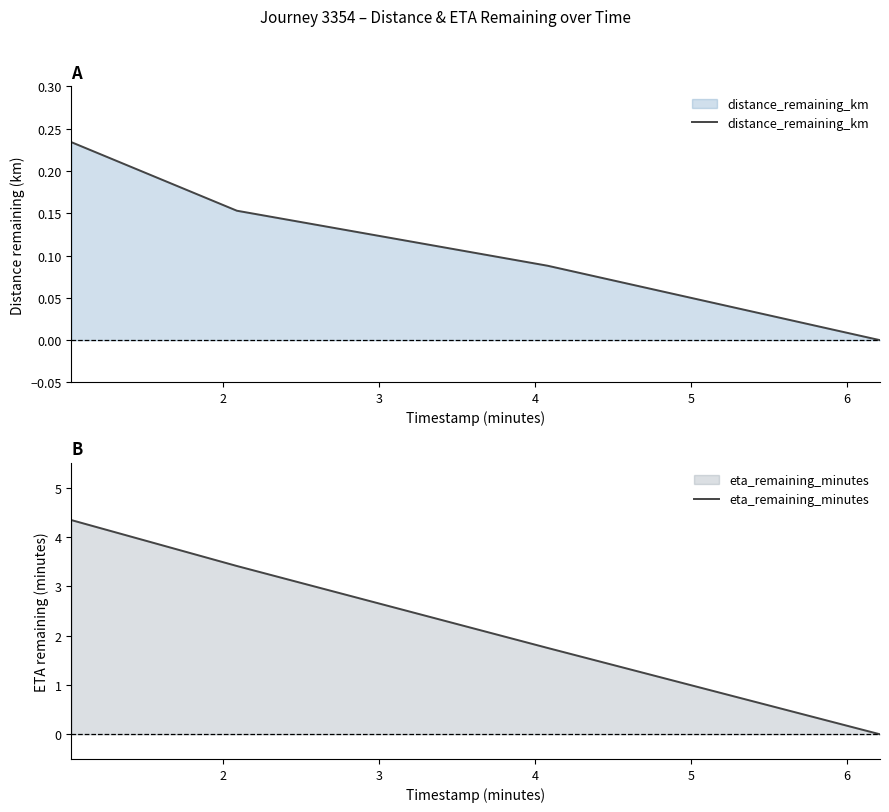

True or false: distance_remaining_km has more than 2 interior local peaks.

False